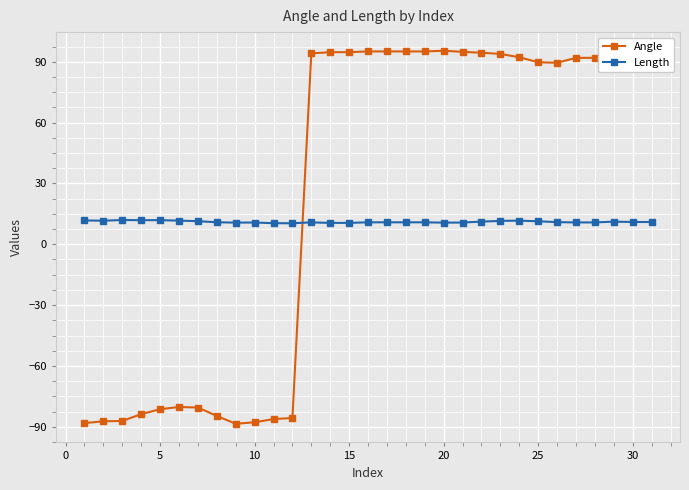

True or false: Angle has more than 1 points higher than both neighbors.

True